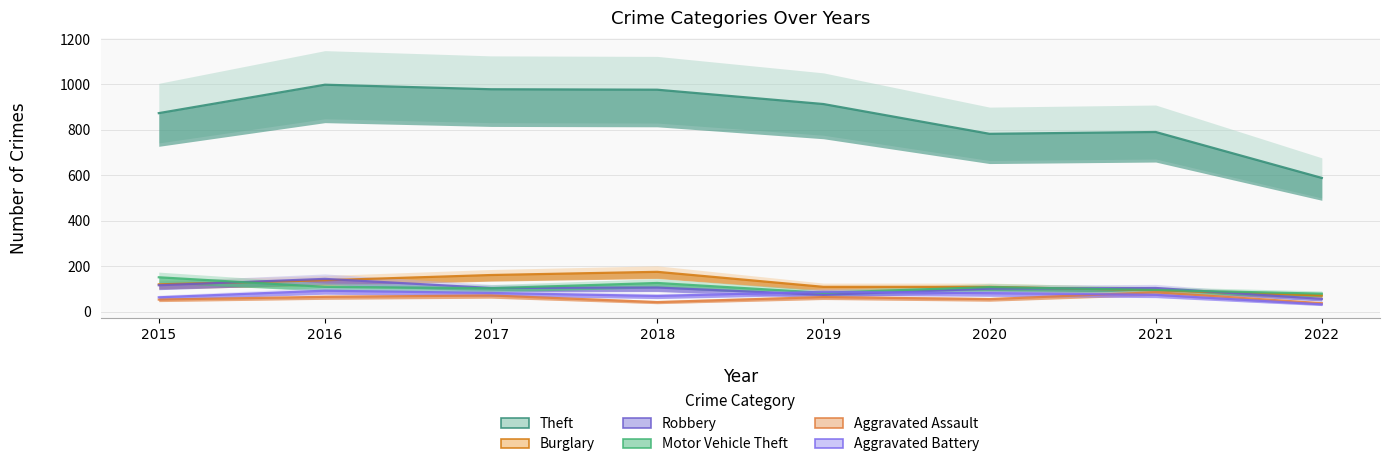

What is the sum of the Motor Vehicle Theft values at 2021 and 2020?

205